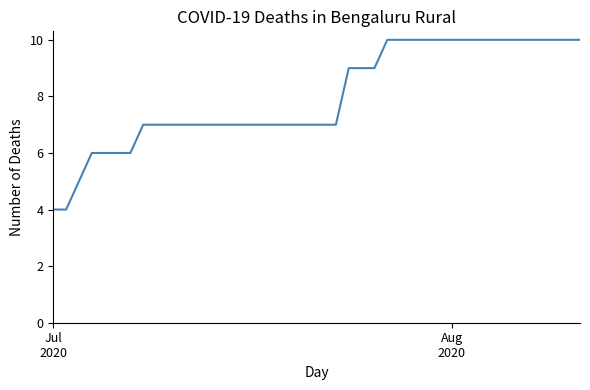

What is the difference between the maximum and minimum values?

6